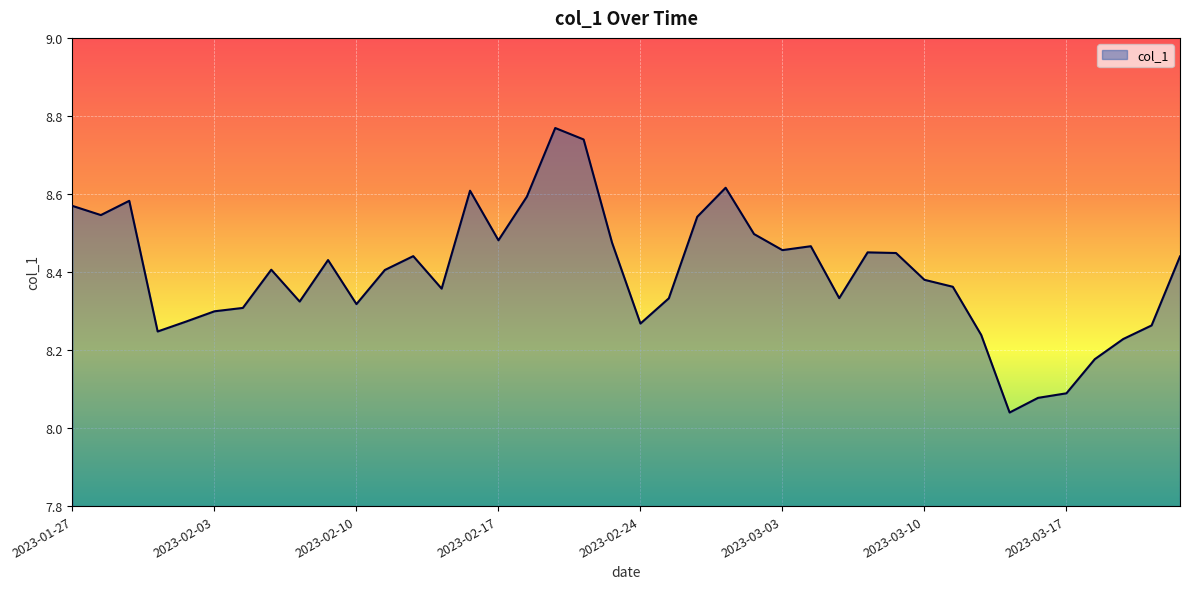

What is the difference between the maximum and minimum values?

0.7